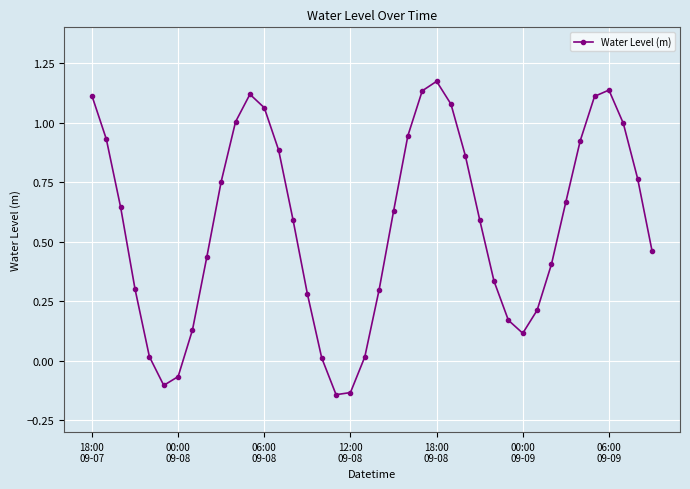

What is the difference between the maximum and minimum values?

1.3